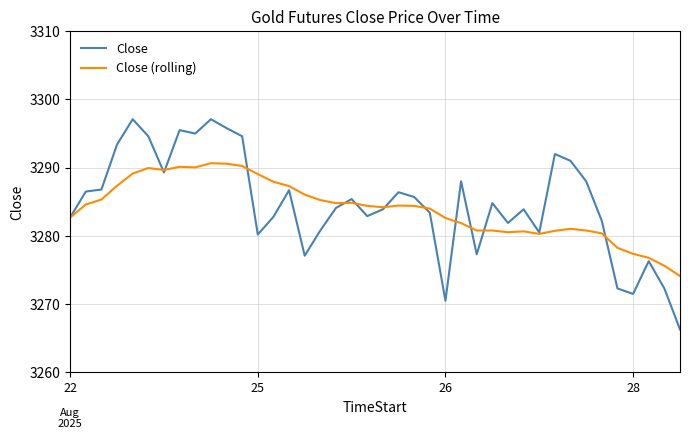

Which series has the largest range (max minus min)?

Close